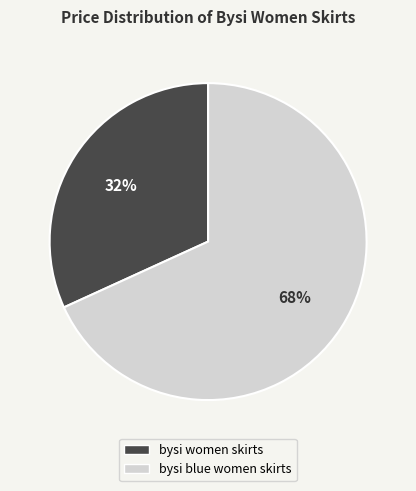

Does any single category account for the majority?

Yes